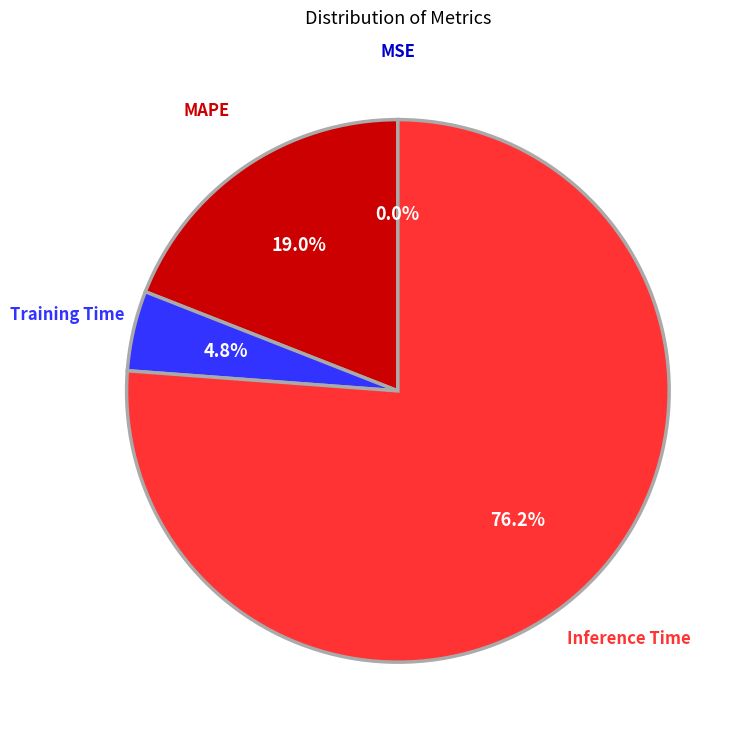

Is there any slice that represents more than half of the pie?

Yes